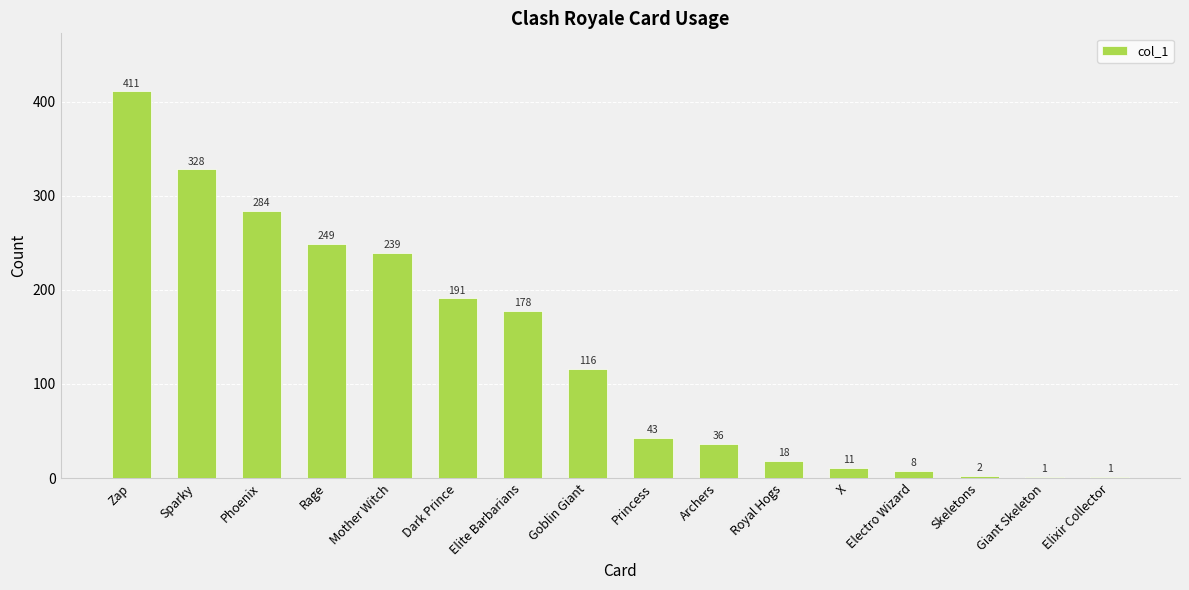

What is the sum of all values?

2116